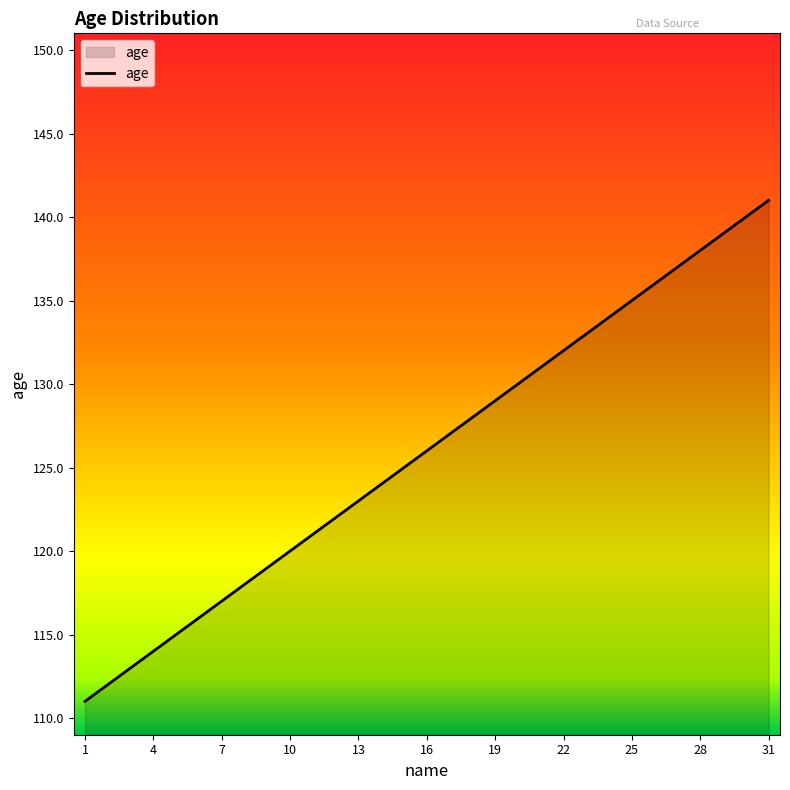

What is the average value?

126